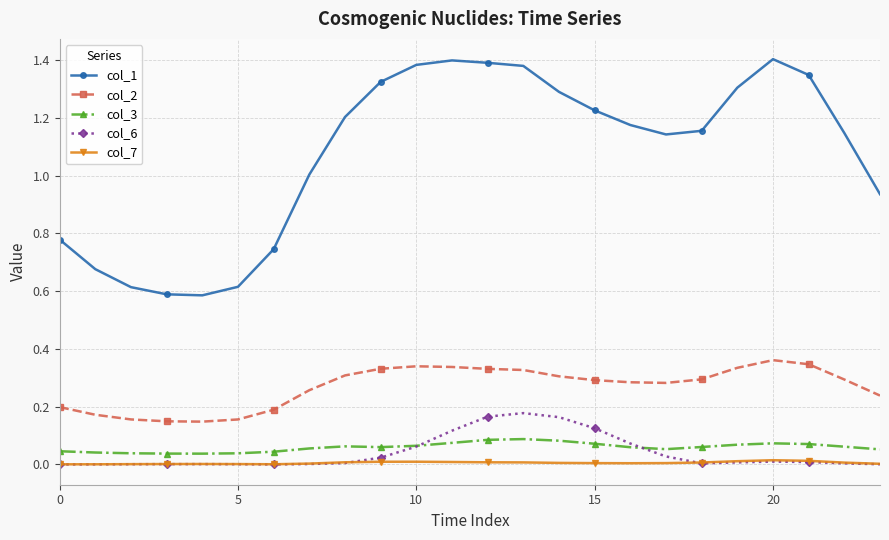

True or false: col_7 has more than 2 interior local peaks.

True